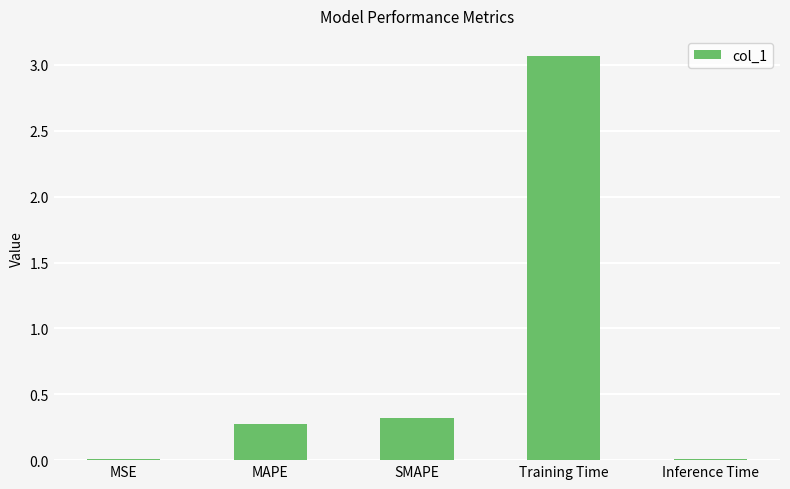

Which has a higher value, Training Time or MAPE?

Training Time